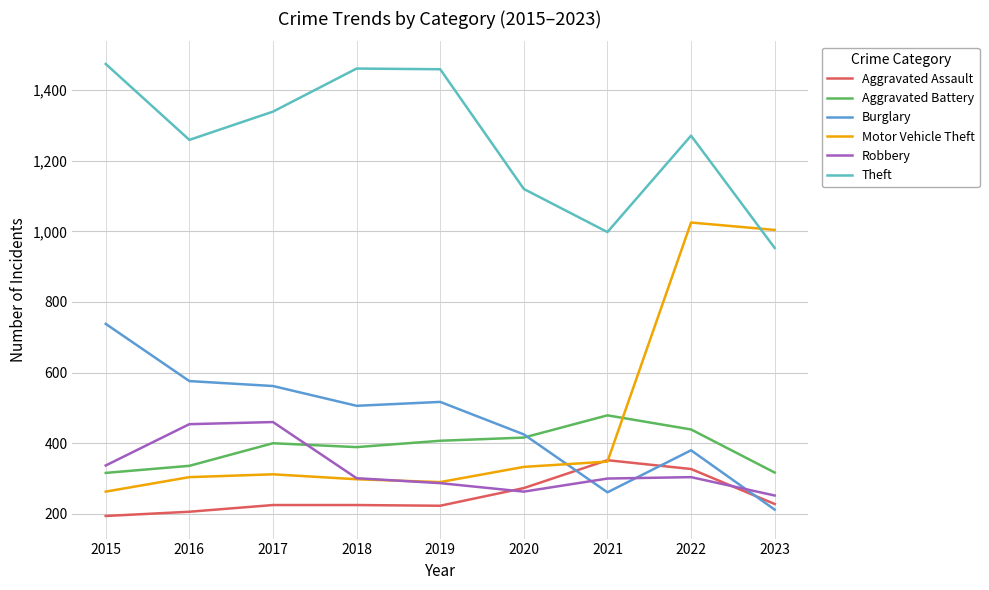

True or false: Aggravated Assault has more than 0 points higher than both neighbors.

True